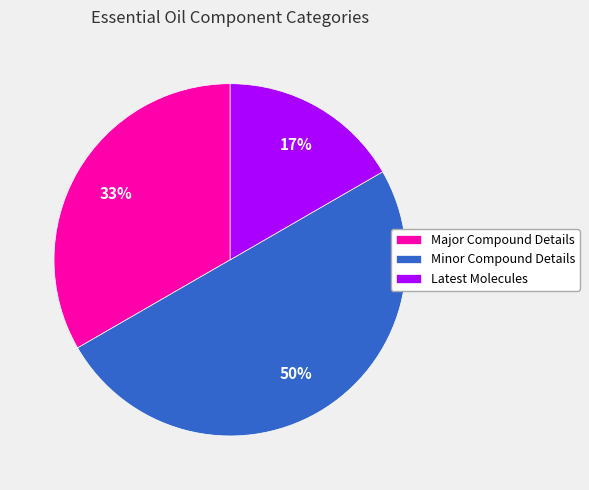

To the nearest percent, what is the average slice percentage?

33%